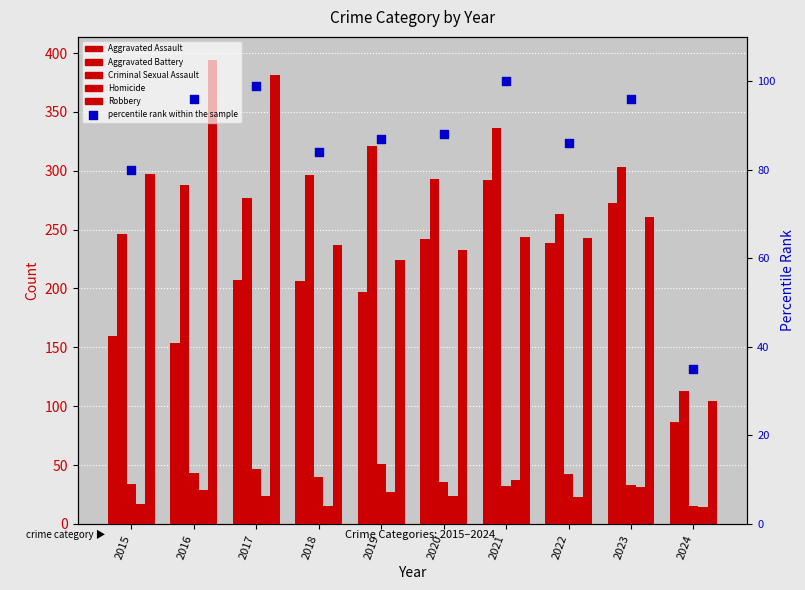

Which series has the largest total across all categories?

Aggravated Battery